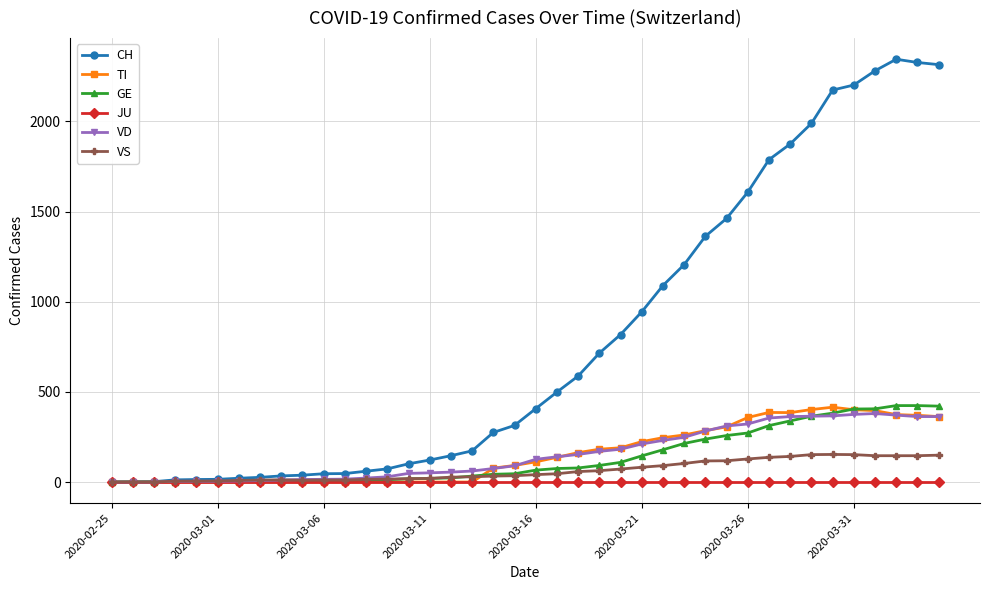

Which series has the largest total across all categories?

CH